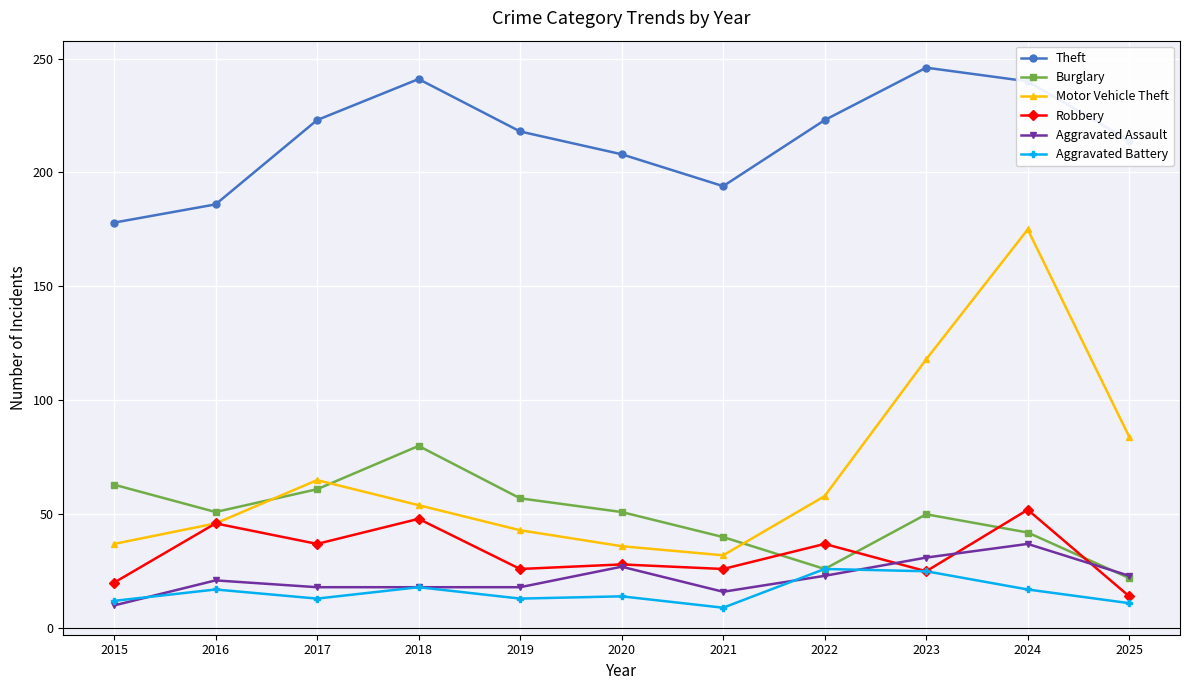

What is the maximum value shown in the chart?

246